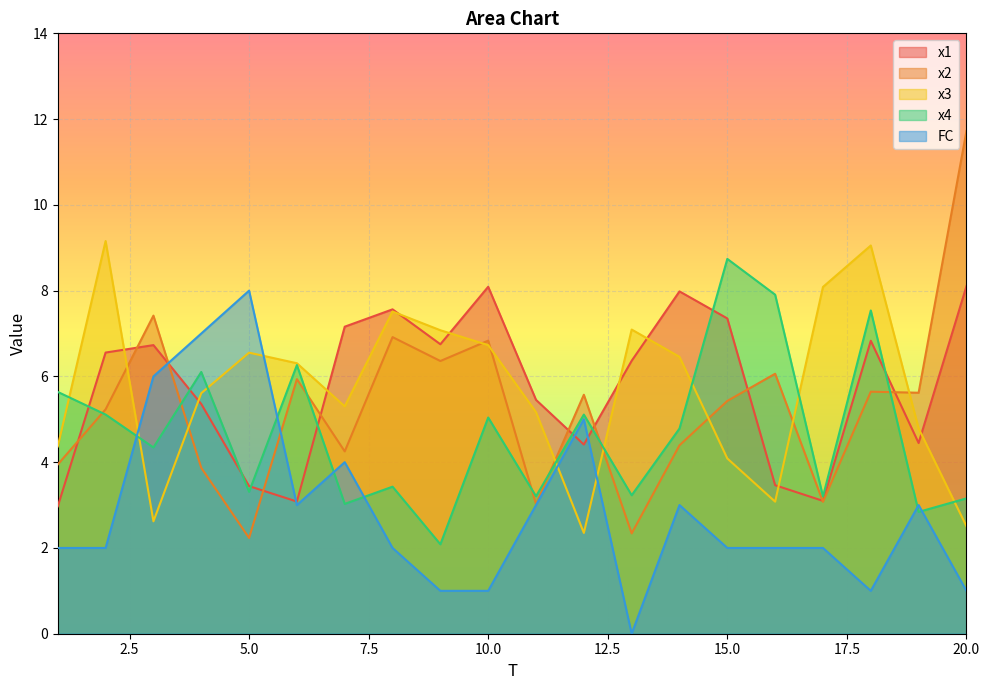

Rank the series by their maximum value, from highest to lowest.

x2, x3, x4, x1, FC